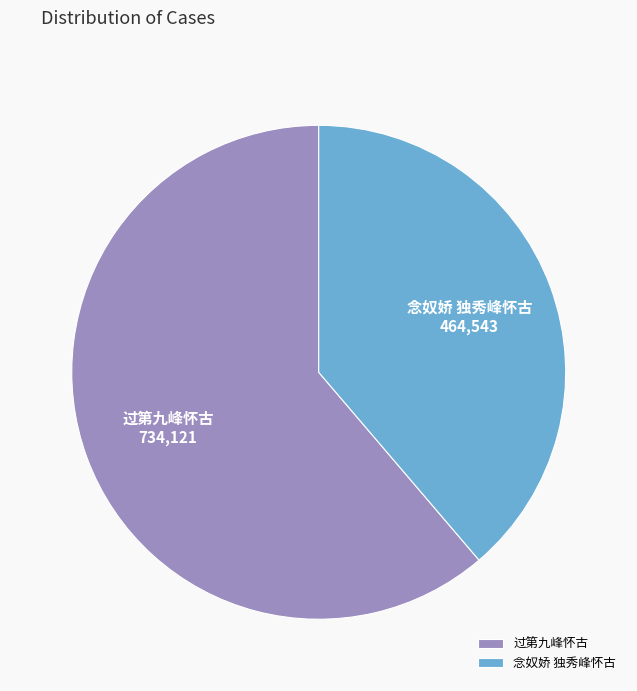

True or false: 念奴娇 独秀峰怀古 accounts for 52% of the total.

False